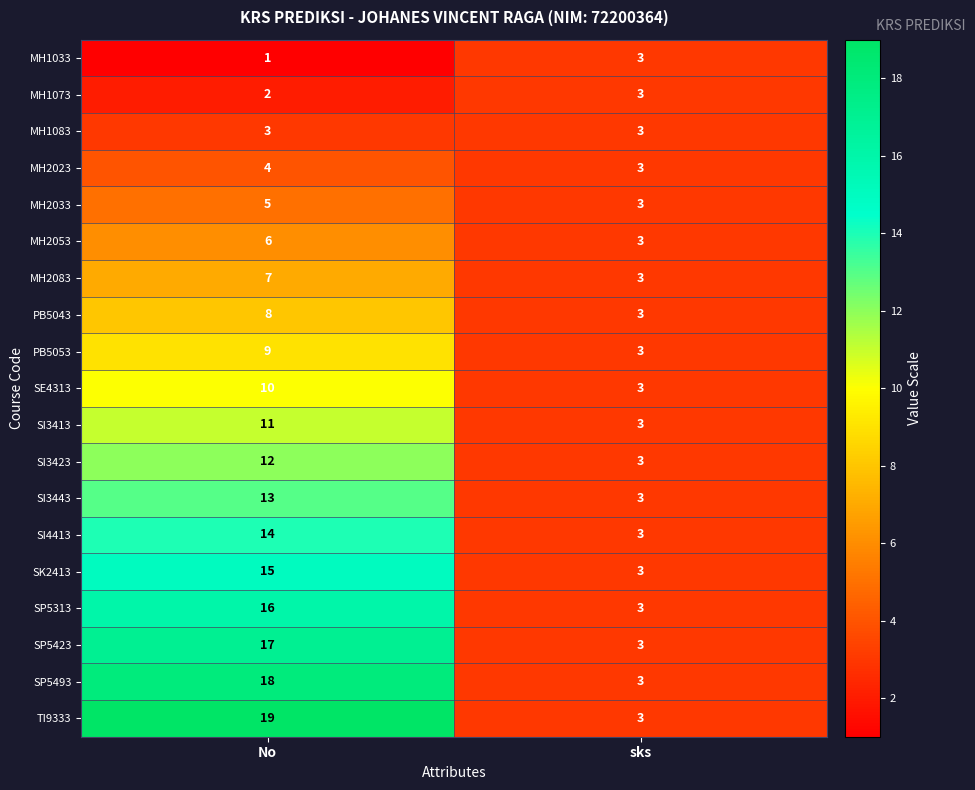

The value of MH1083 at No is 5. True or false?

False